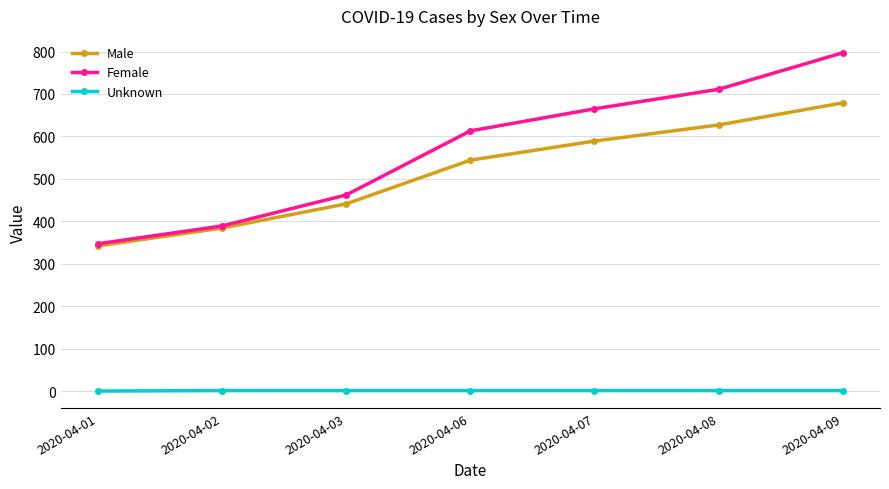

What is the minimum value for Male?

342